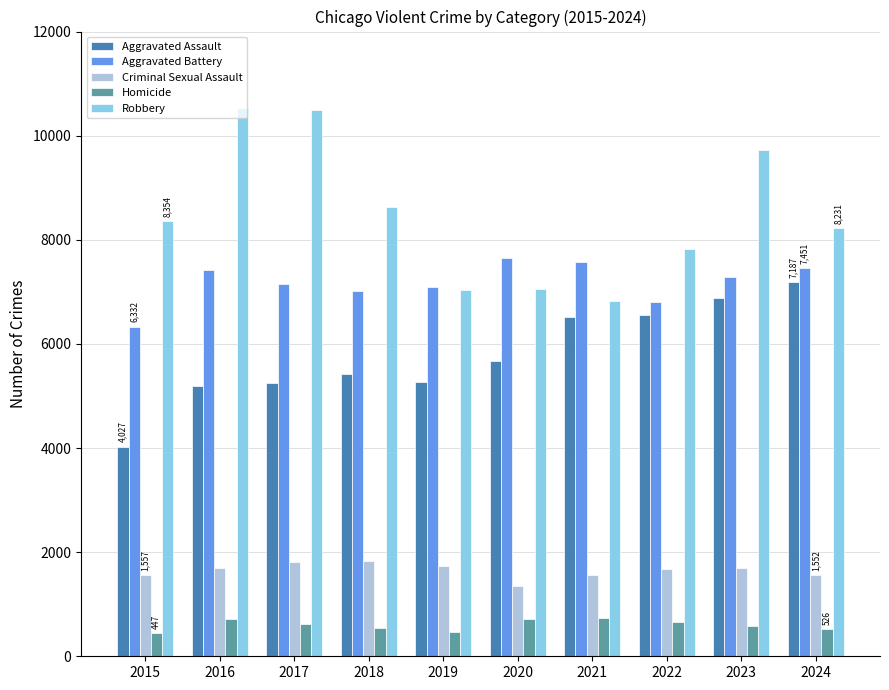

The Aggravated Battery series shows 11704 at 2019. True or false?

False